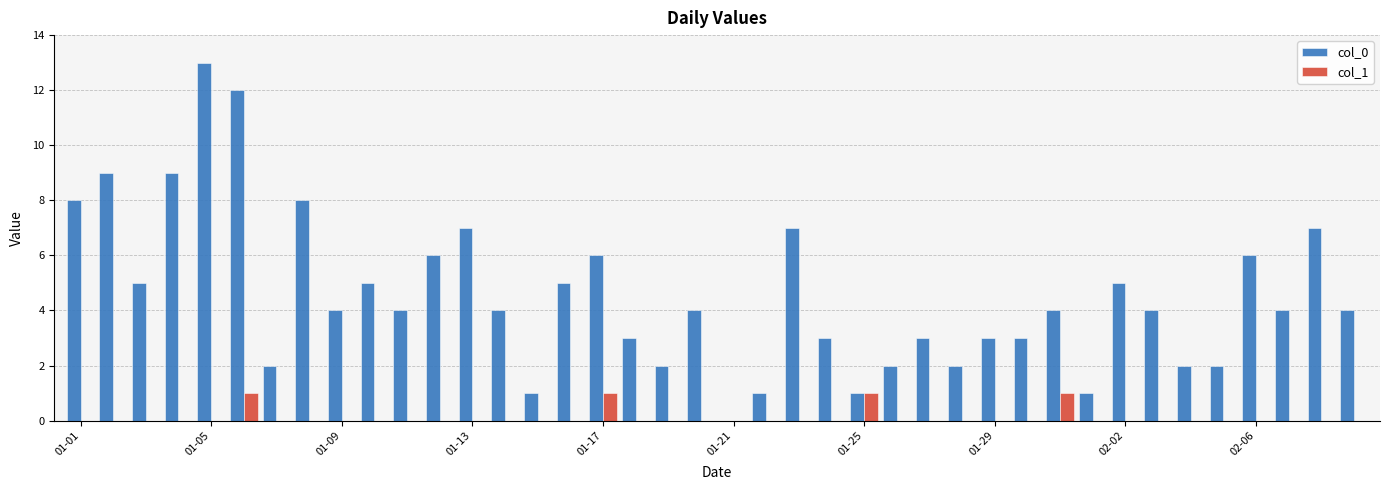

What are all the series names shown in the legend?

col_0, col_1